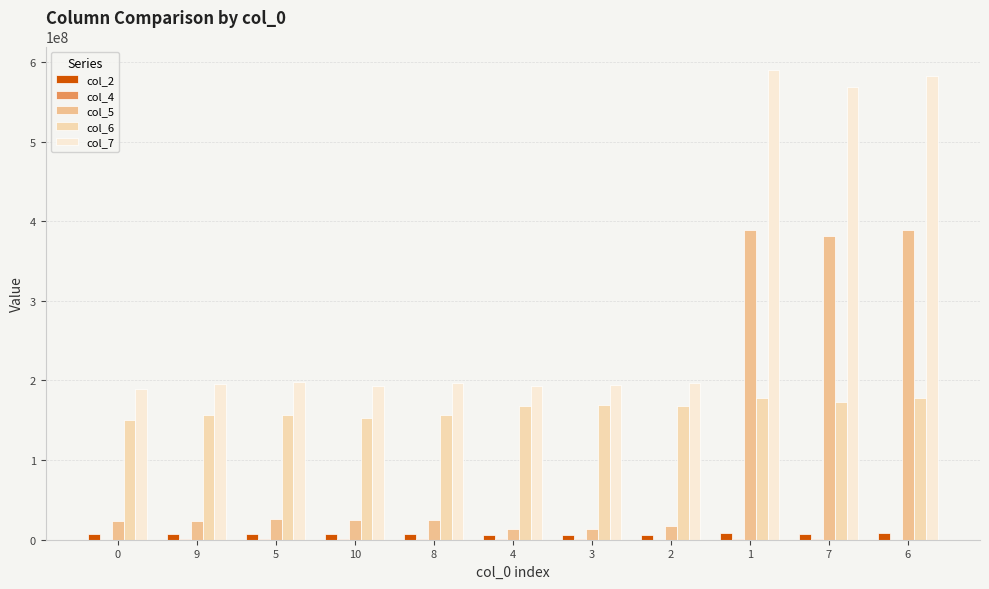

Which series has the largest range (max minus min)?

col_7